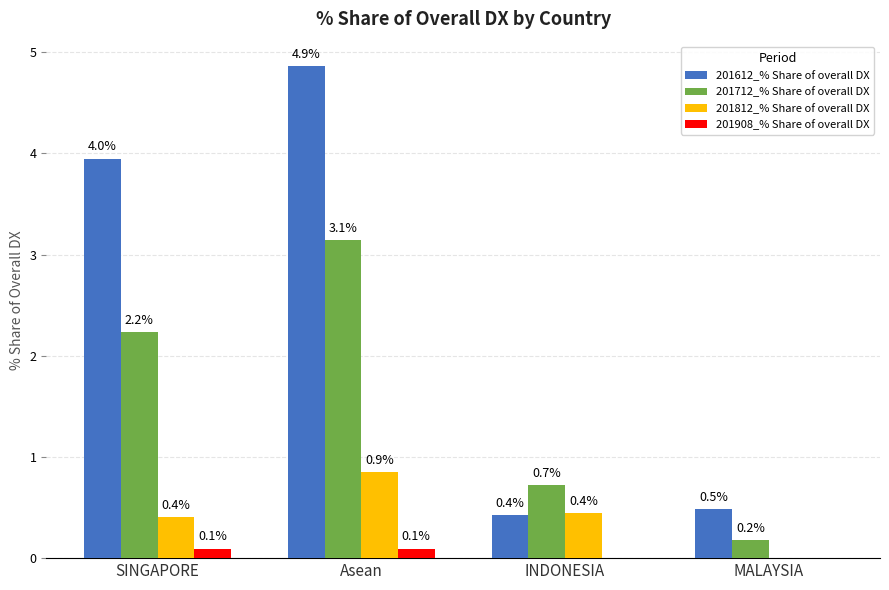

What is the sum of the 201712_% Share of overall DX values at Asean and MALAYSIA?

3.3